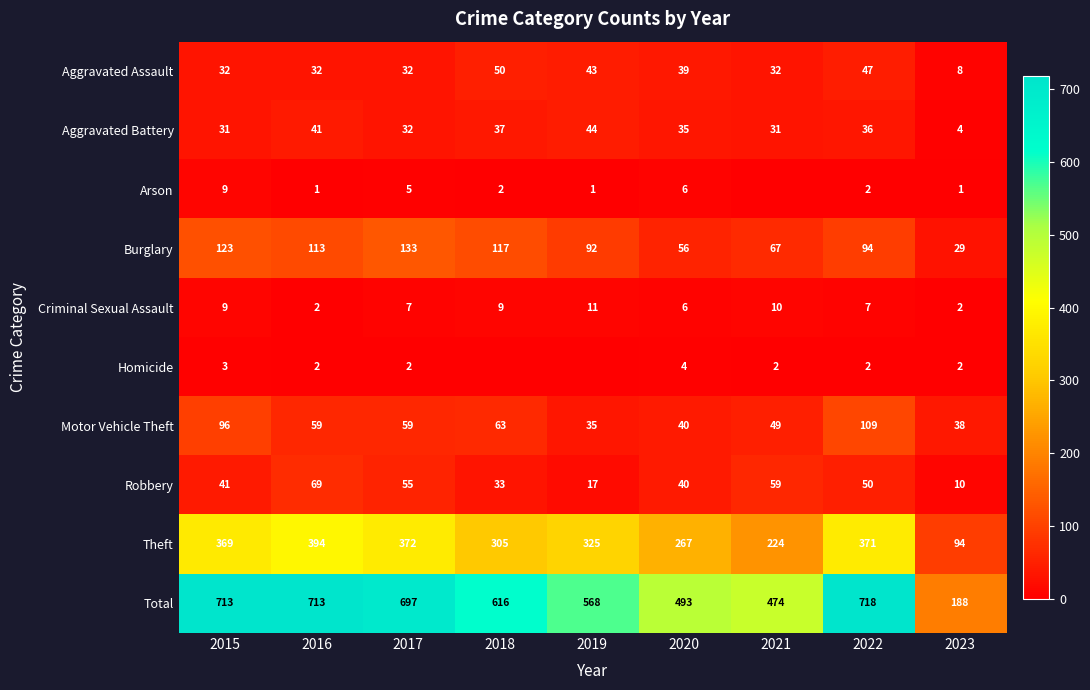

Which category has the highest value across all series?

2022